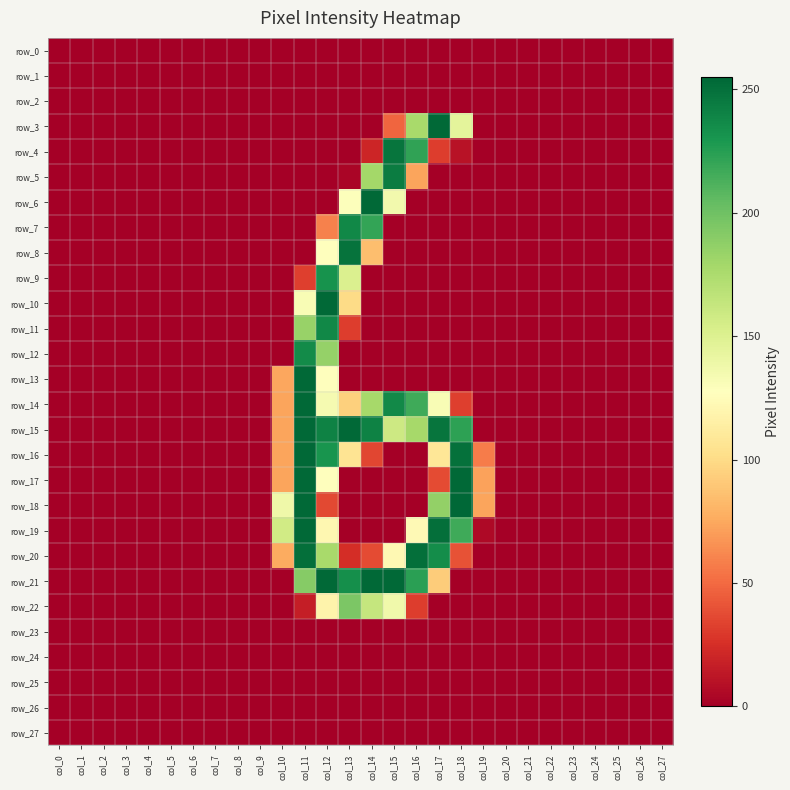

Which category has the highest value across all series?

col_18